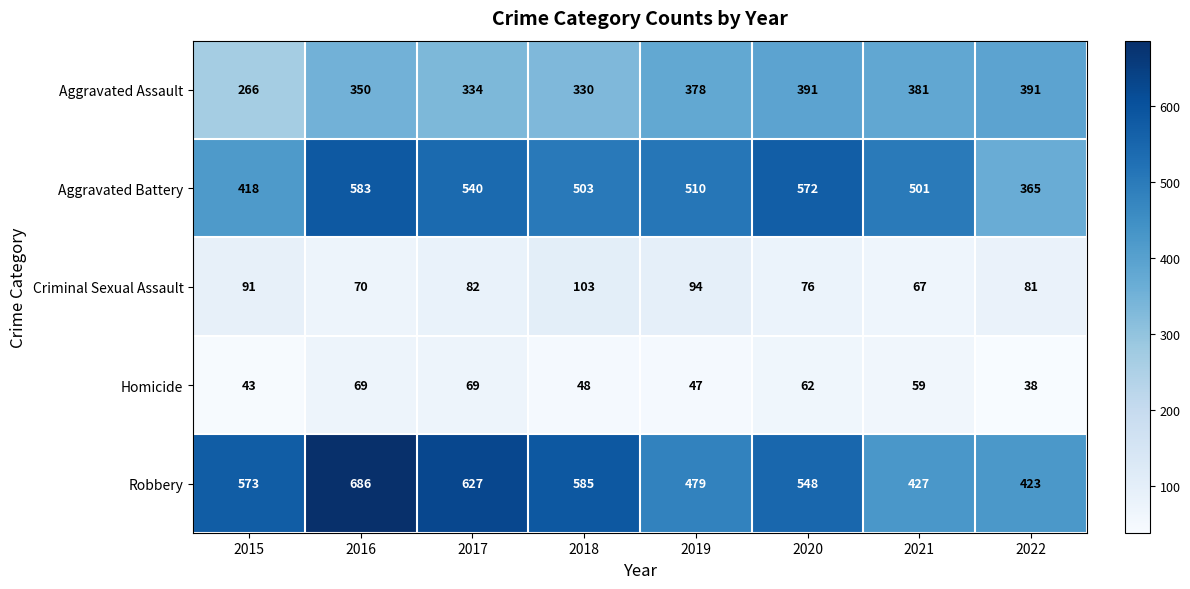

Is it true that Homicide equals 63 at 2019?

False